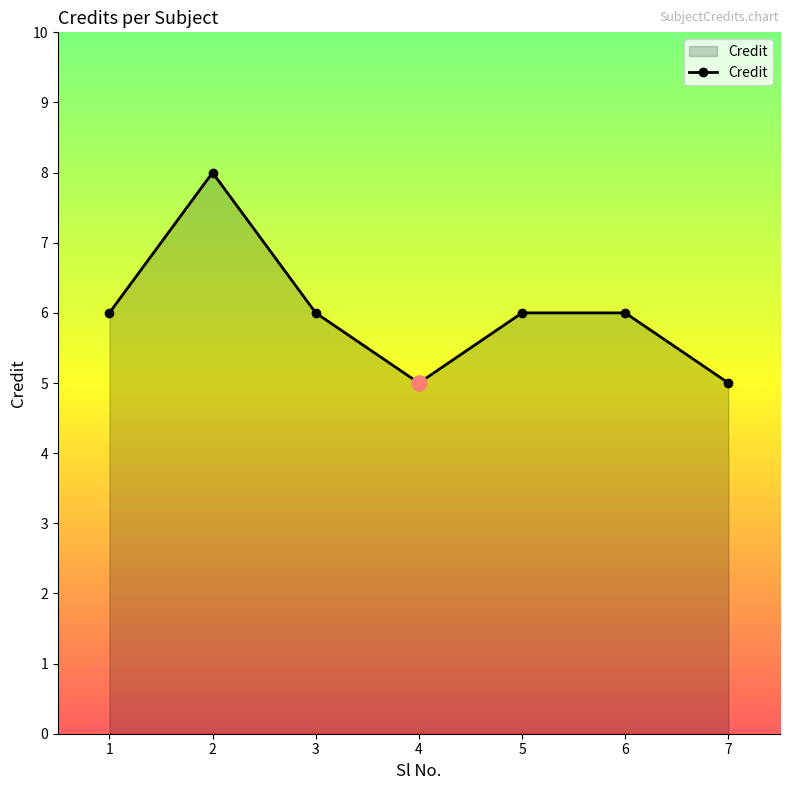

What is the change in value from 1 to 2?

+2